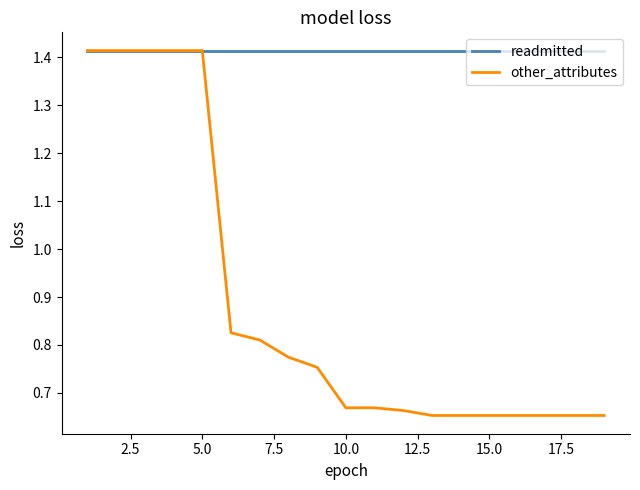

Which series has the largest total across all categories?

readmitted